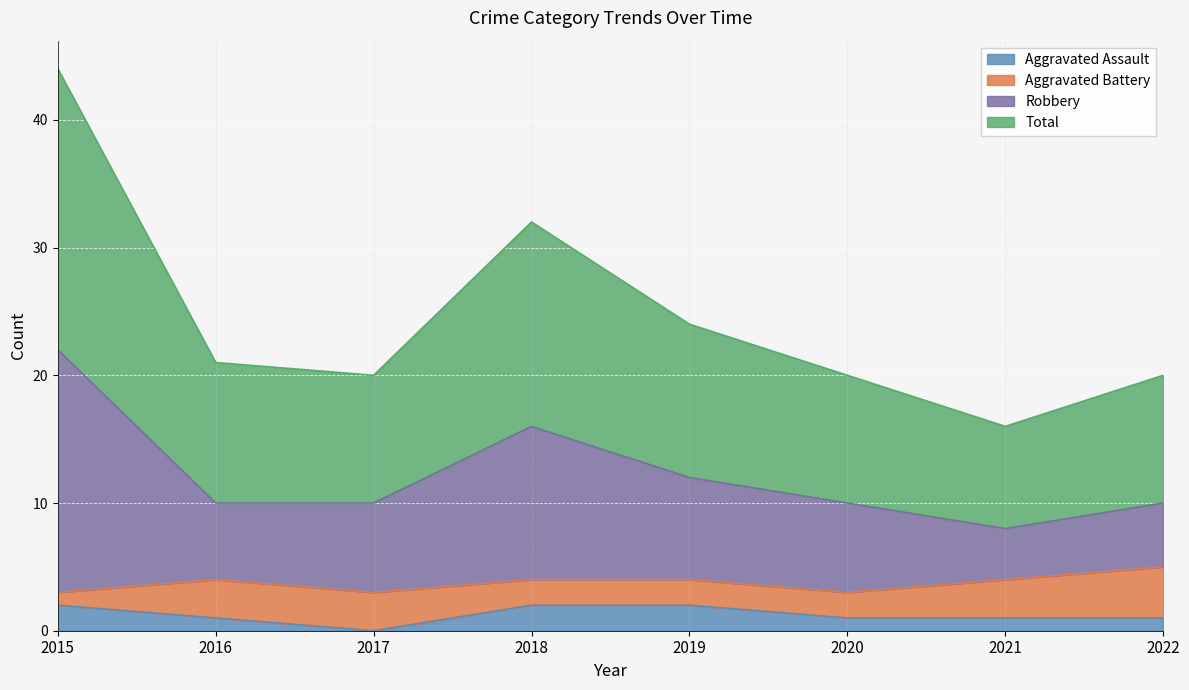

Where is Total nearest to the value 30?

2018